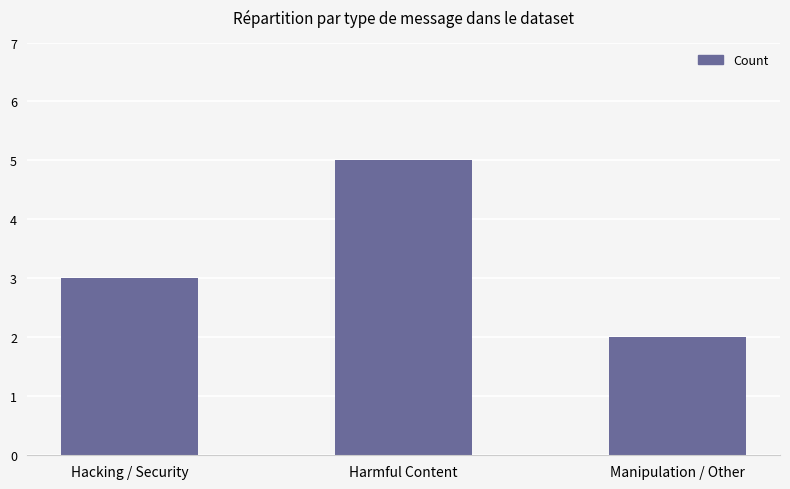

Approximately how many times larger is the value at Hacking / Security compared to Harmful Content?

0.6